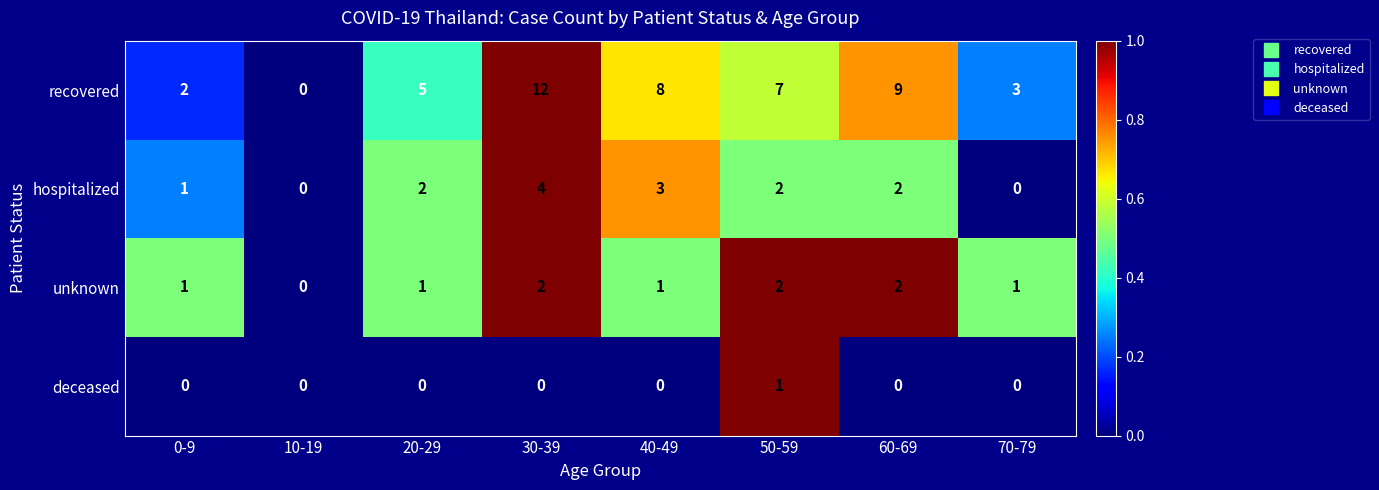

True or false: hospitalized has a value of 2 at 20-29.

True